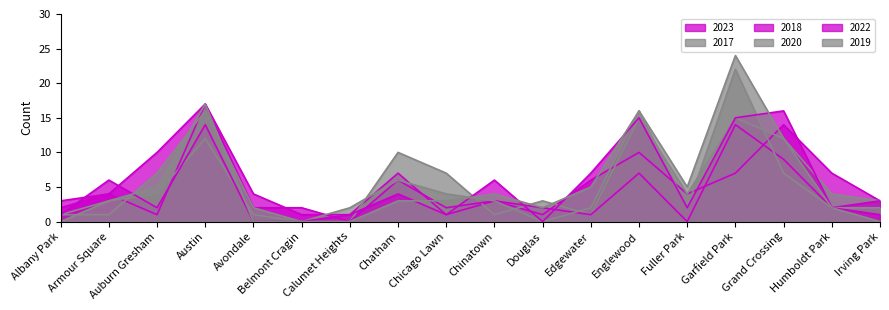

Rank the series at Belmont Cragin from lowest to highest value.

2017, 2020, 2022, 2019, 2023, 2018